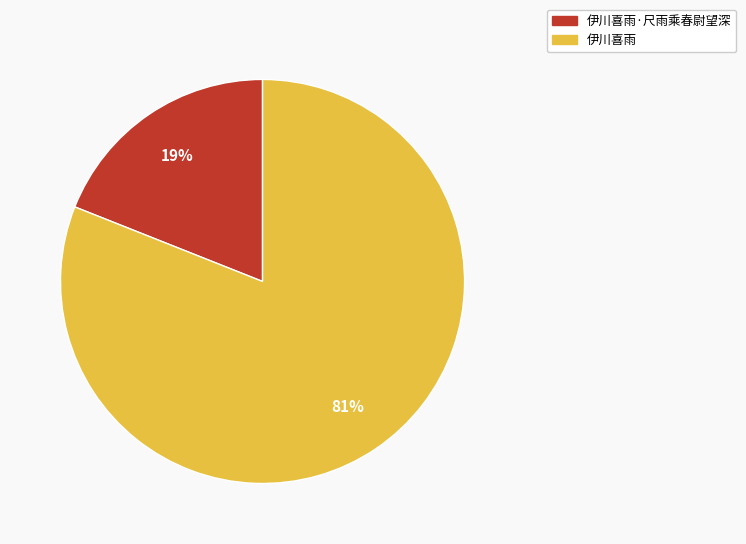

To the nearest percent, what is the difference between the 伊川喜雨·尺雨乘春尉望深 and 伊川喜雨 slice percentages?

62%